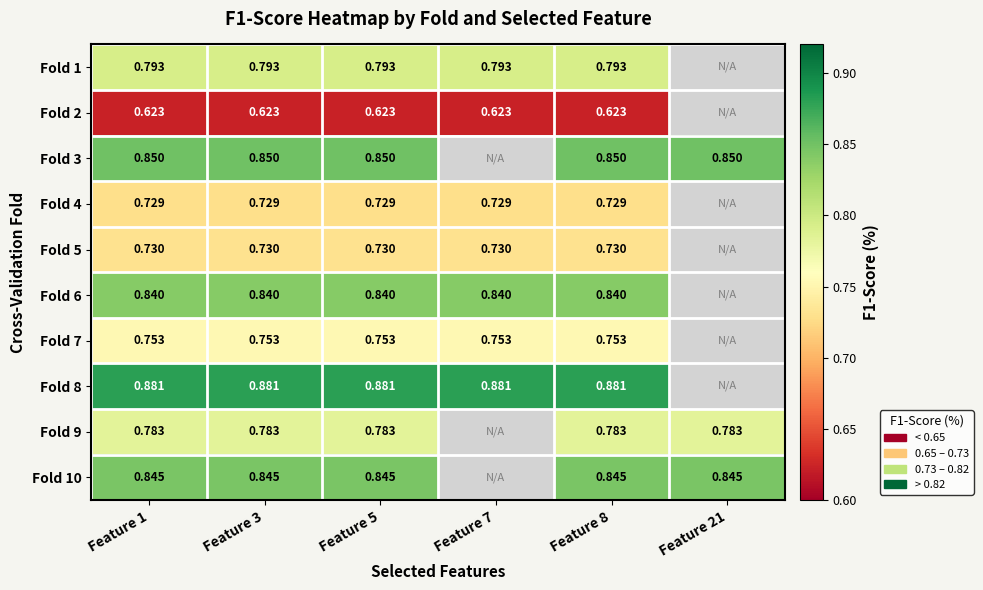

What is the highest value of the Fold 7 series?

0.8